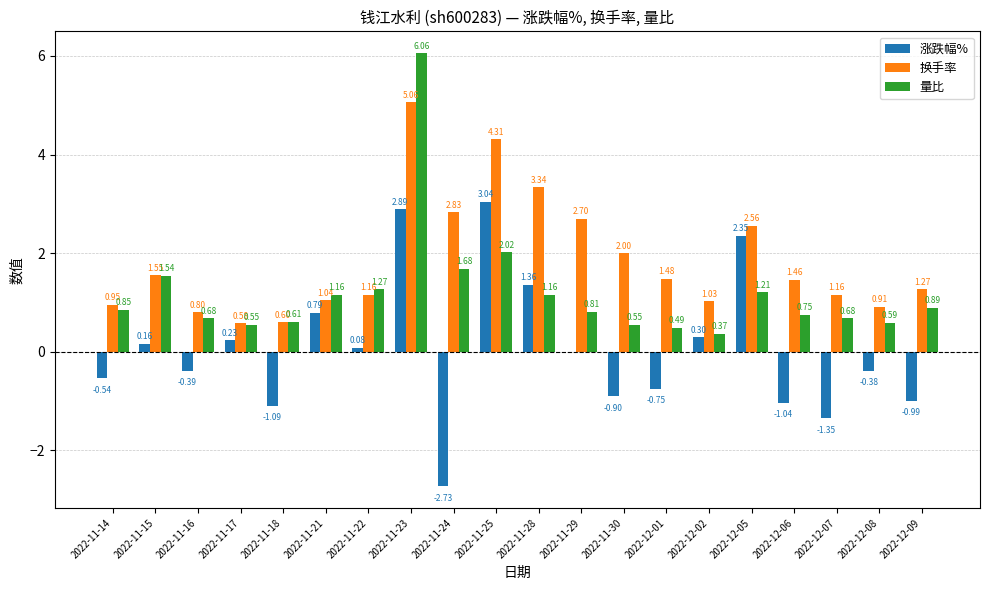

What is the sum of the 量比 values at 2022-11-28 and 2022-12-08?

1.8